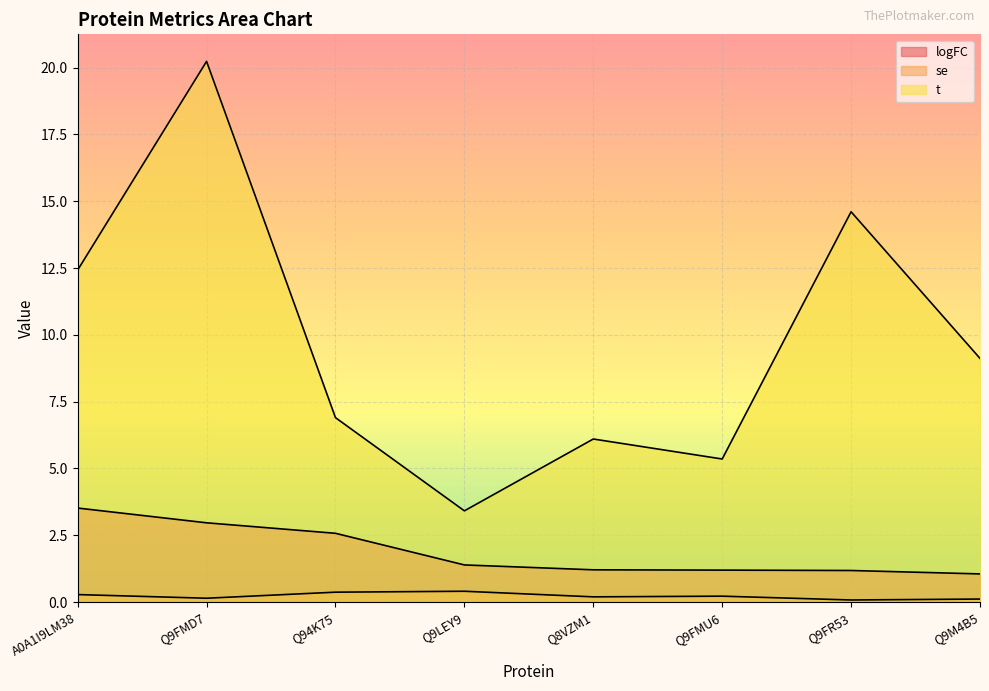

The logFC series shows 1.2 at Q9FR53. True or false?

True